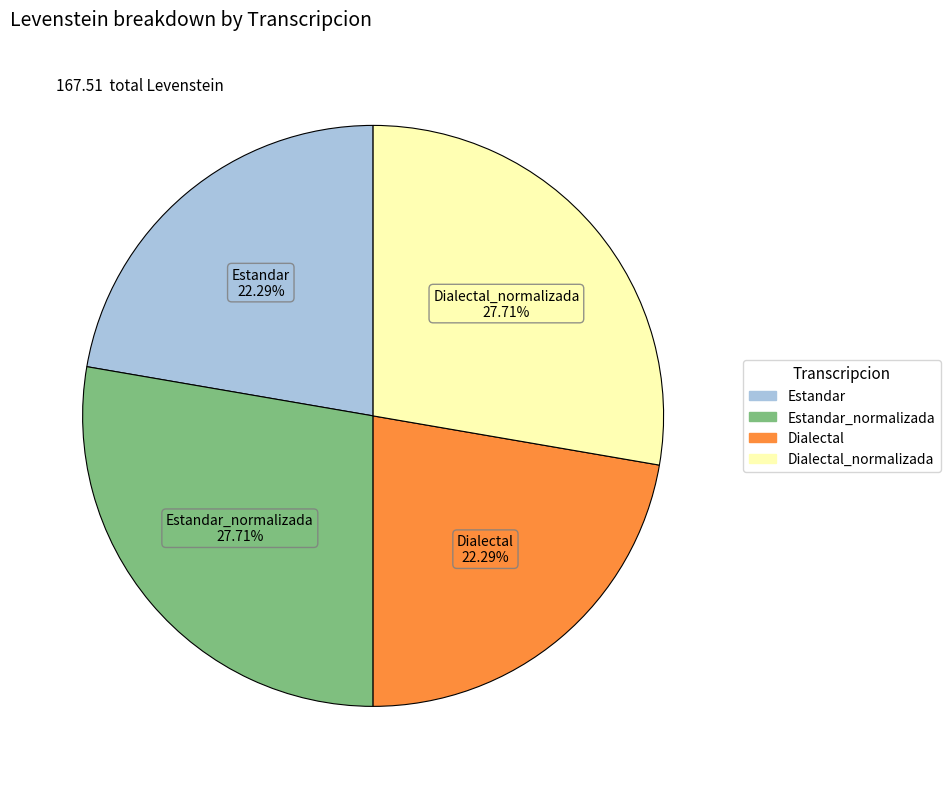

Is there a majority slice in this chart?

No